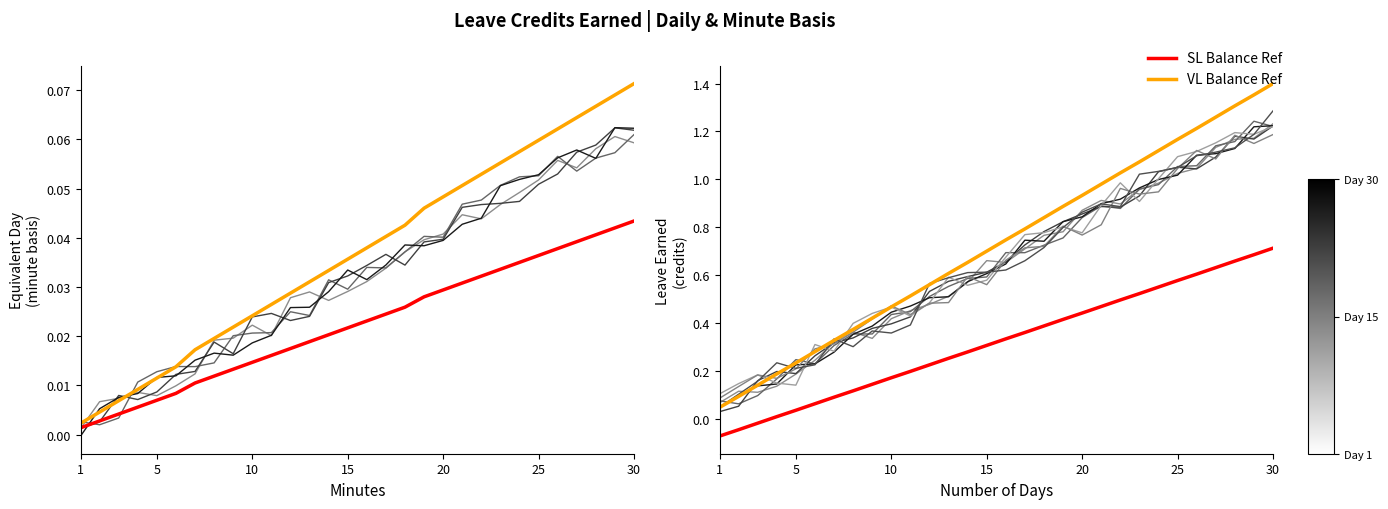

Is it true that VL Balance Ref equals 0.1 at 25?

True